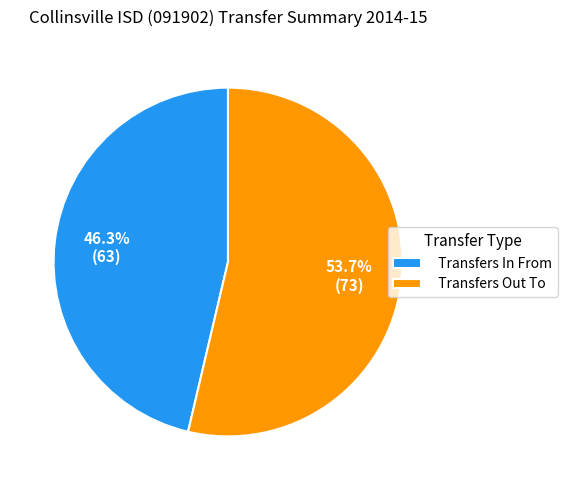

To the nearest percent, what portion does Transfers In From represent?

46%